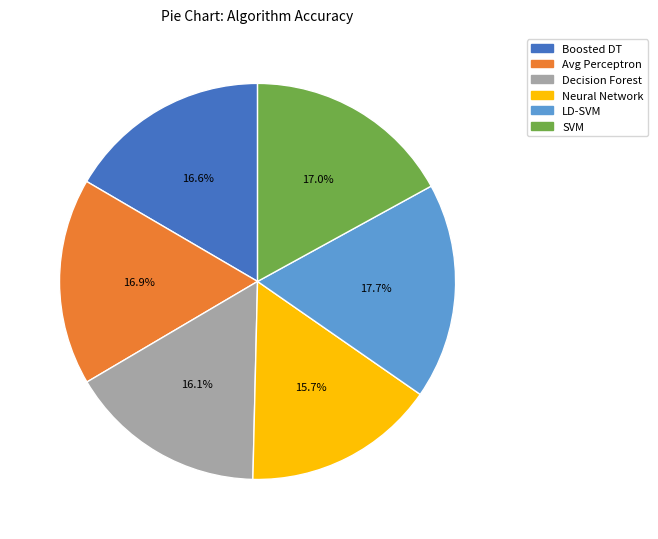

Is there any slice that represents more than half of the pie?

No